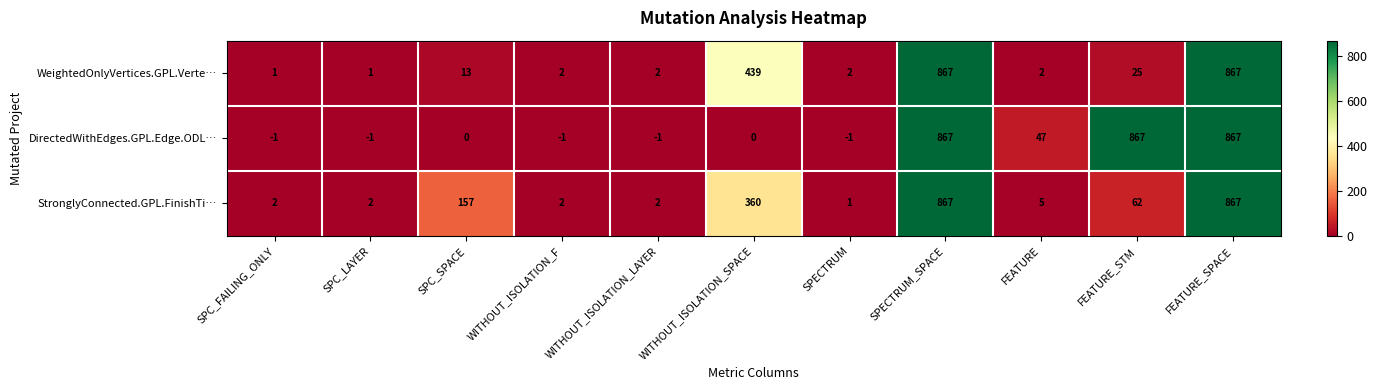

What is the greatest value displayed?

867